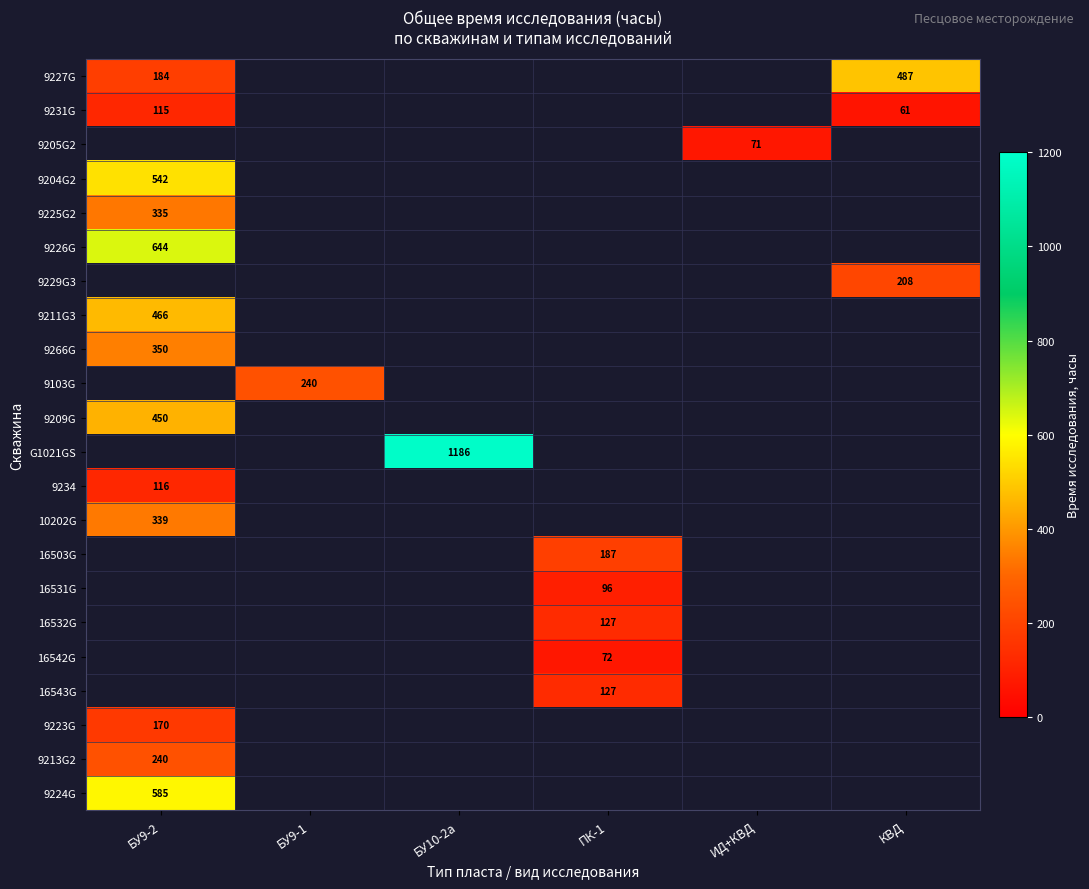

True or false: G1021GS has a value of 454.9 at БУ10-2а.

False